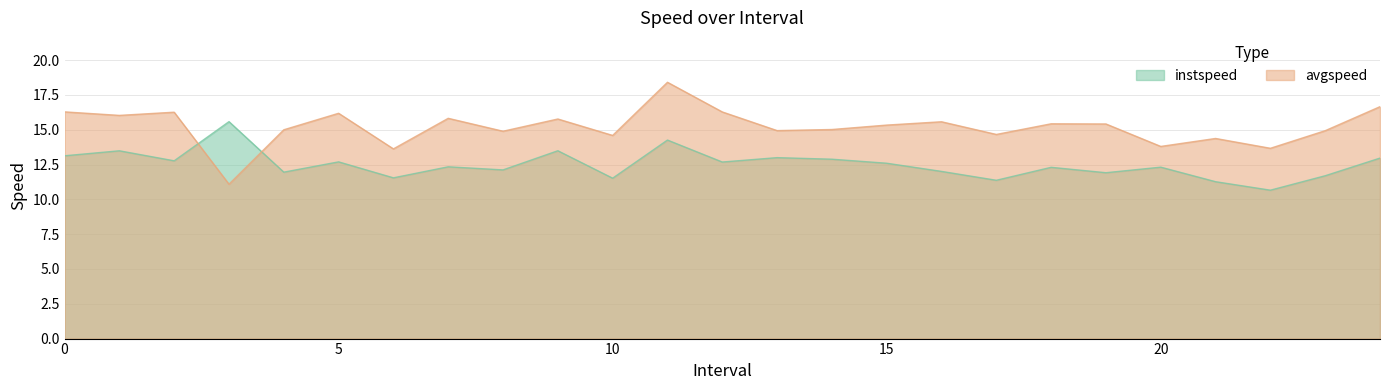

List the labels in order of instspeed value, smallest first.

22, 21, 17, 10, 6, 23, 19, 4, 16, 8, 18, 20, 7, 15, 12, 5, 2, 14, 24, 13, 0, 1, 9, 11, 3